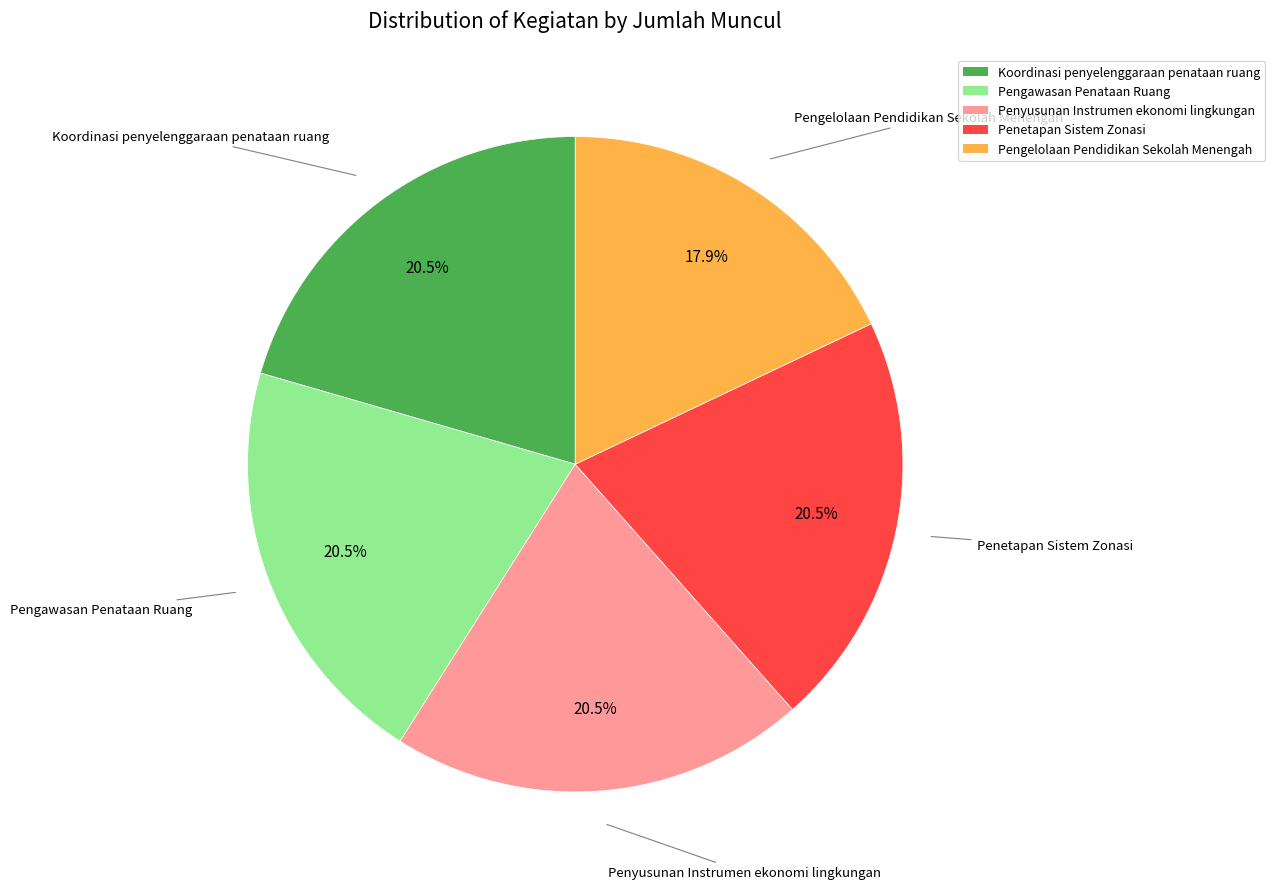

Count the number of slices in the pie.

5